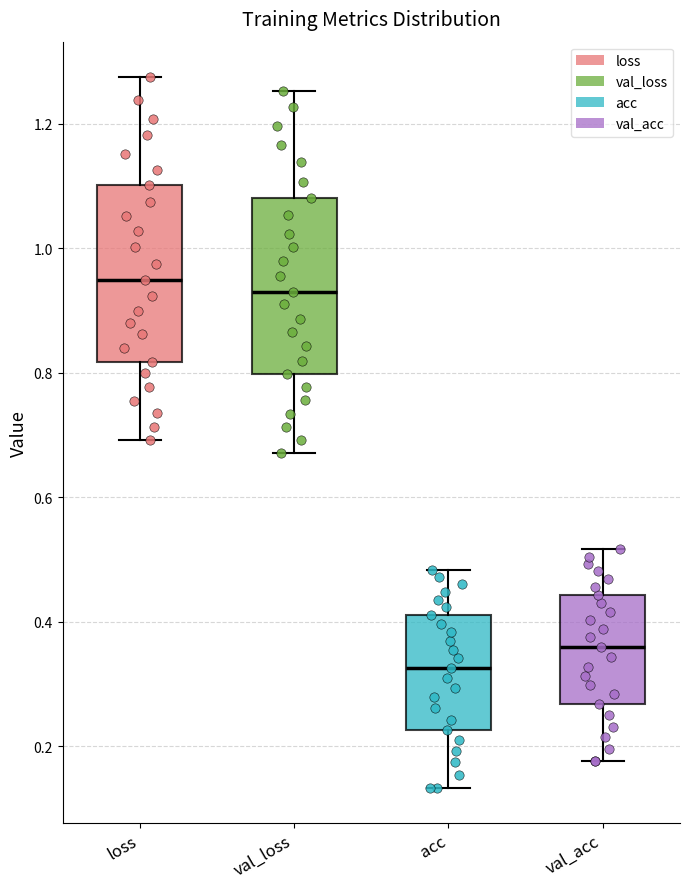

Reading left to right, transcribe this box plot: for each box, give where its median line is, the range the box spans, and where its two whiskers end, as read against the y-axis. The values are not printed on the chart, so give them approximately, as read against the axis.

loss: median 0.94, box 0.82 to 1.10, whiskers 0.70 to 1.28
val_loss: median 0.92, box 0.80 to 1.08, whiskers 0.68 to 1.26
acc: median 0.32, box 0.22 to 0.42, whiskers 0.14 to 0.48
val_acc: median 0.36, box 0.26 to 0.44, whiskers 0.18 to 0.52